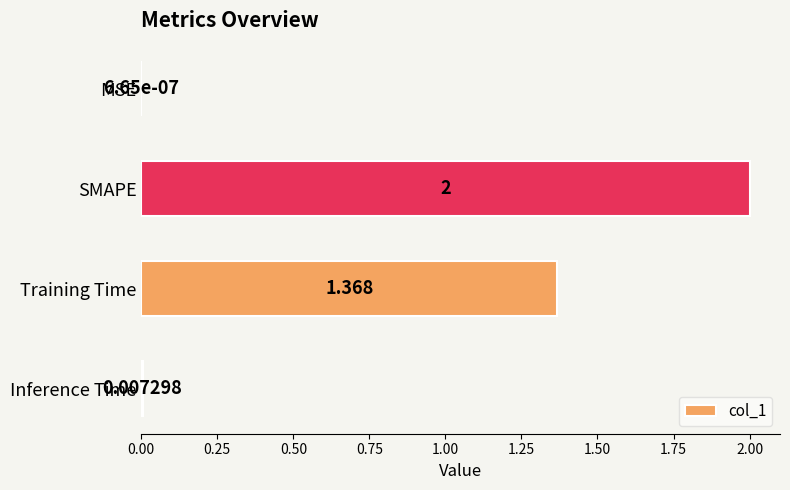

At which label is the value closest to 1?

Training Time